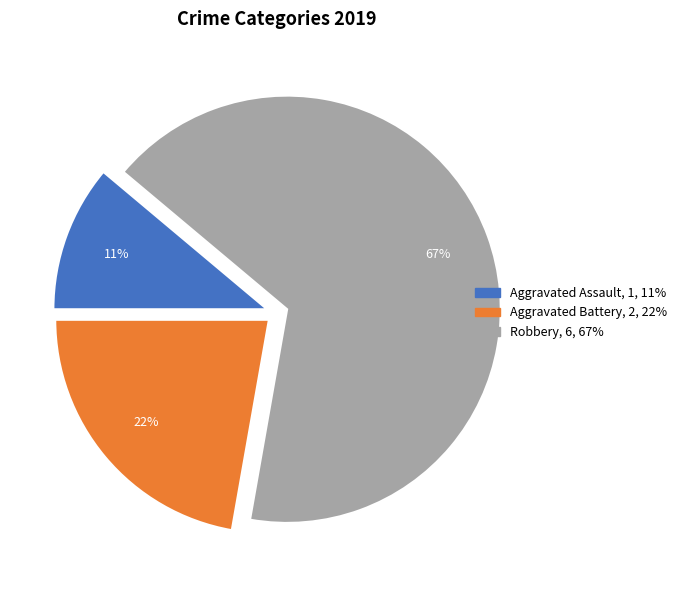

Count the number of slices in the pie.

3